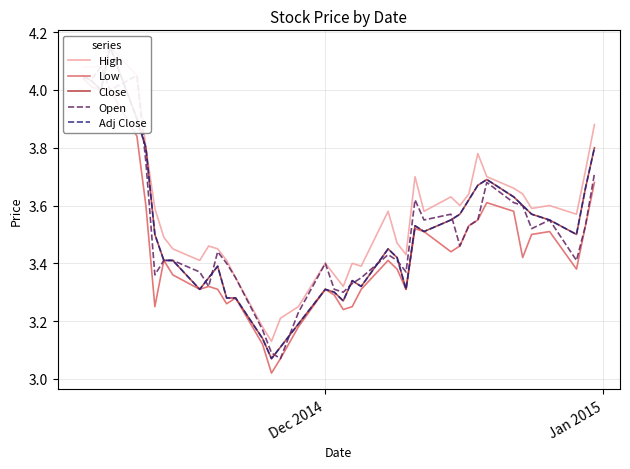

True or false: Low and Open intersect in this chart.

False